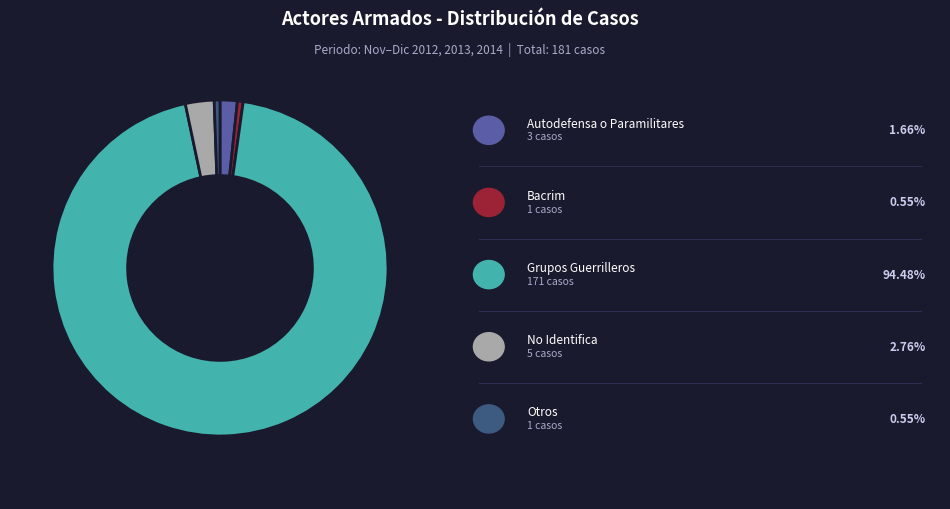

Does any single category account for the majority?

Yes